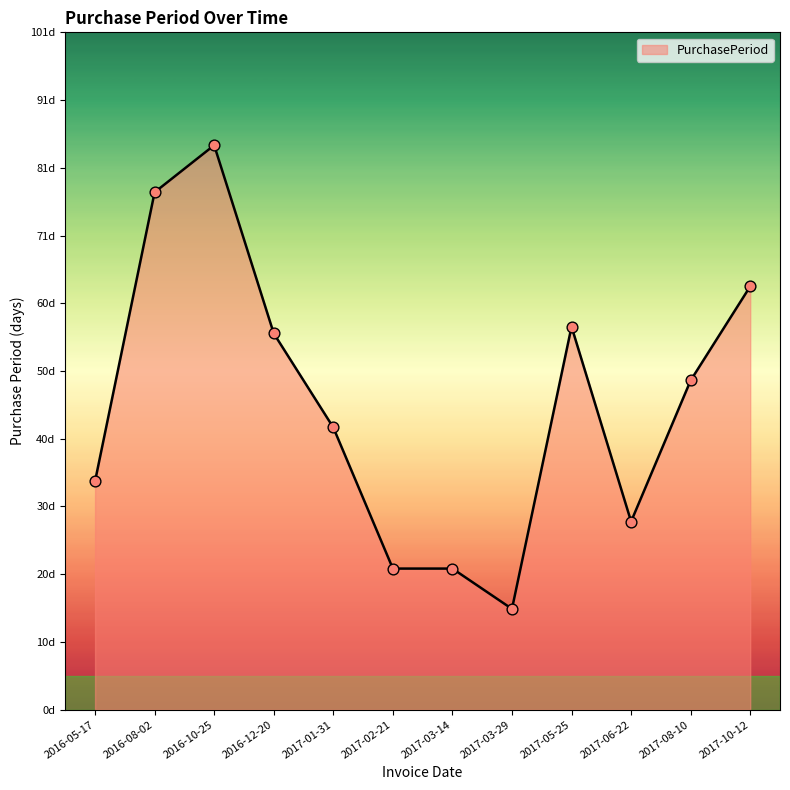

What is the change in value from 2016-05-17 to 2017-10-12?

+29